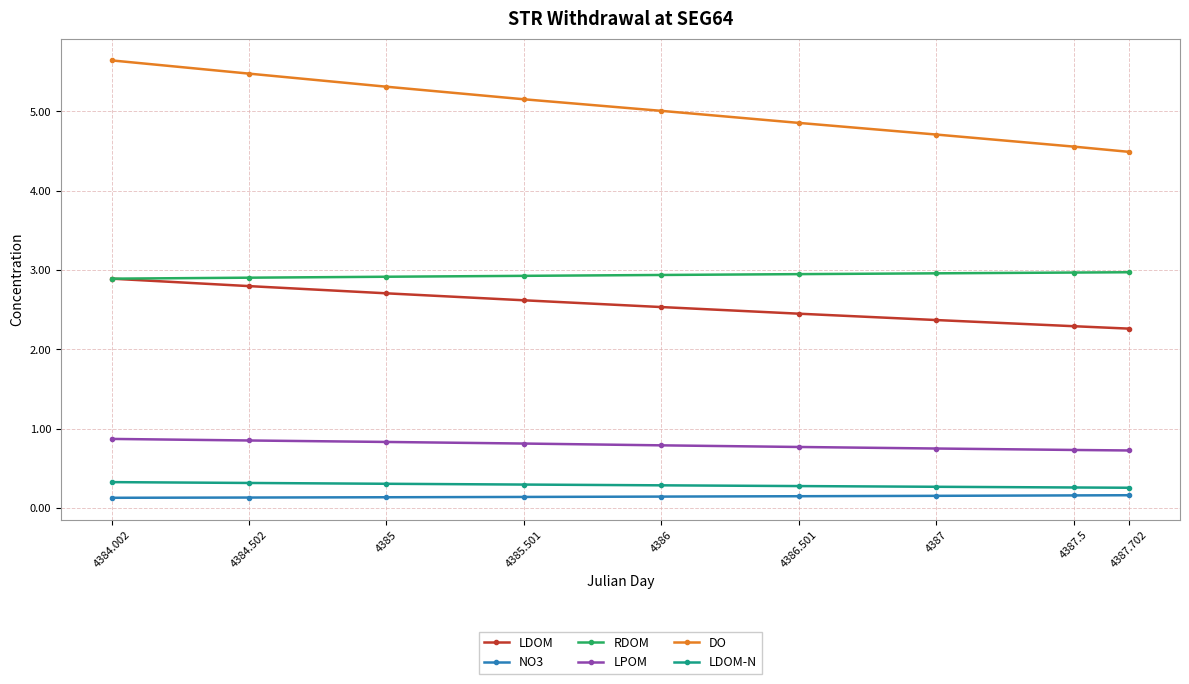

True or false: DO and LPOM intersect in this chart.

False